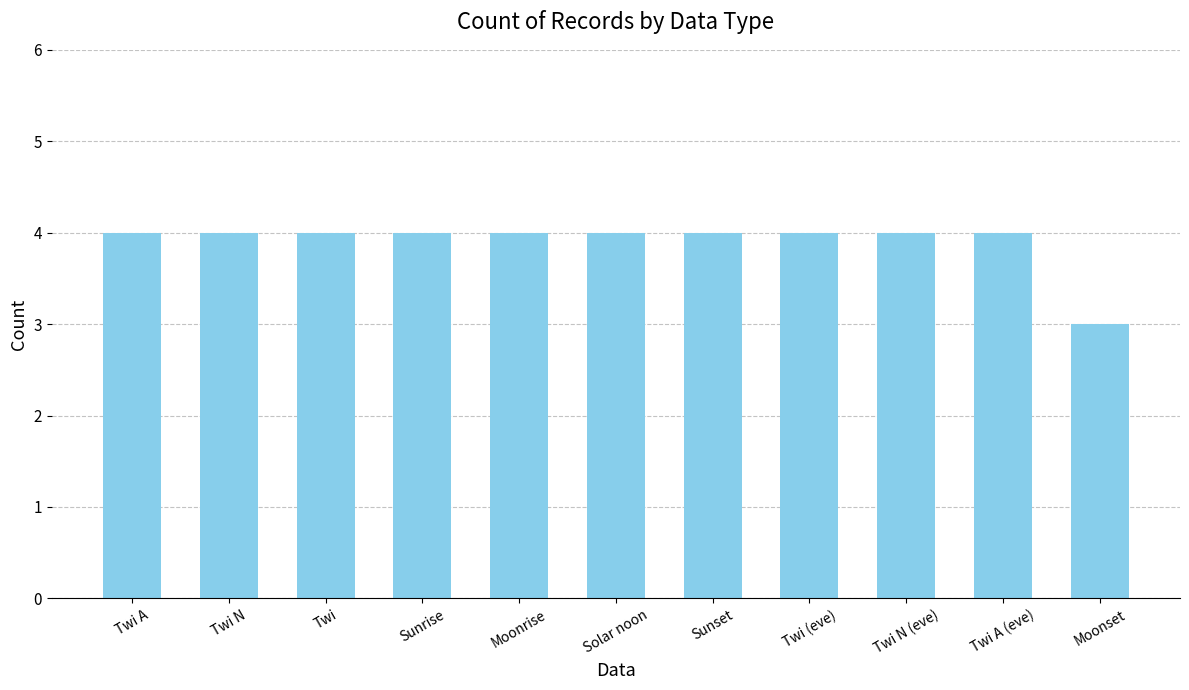

What is the label of the 9th bar from the right?

Twi